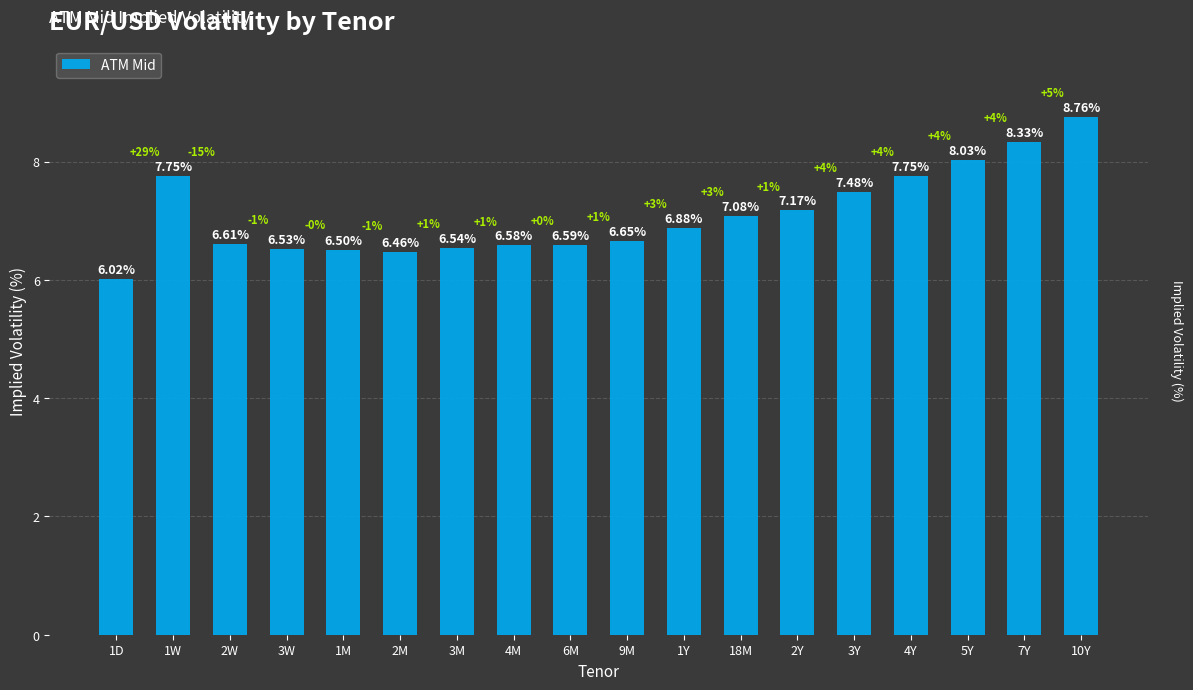

Count the number of data series in this chart.

1